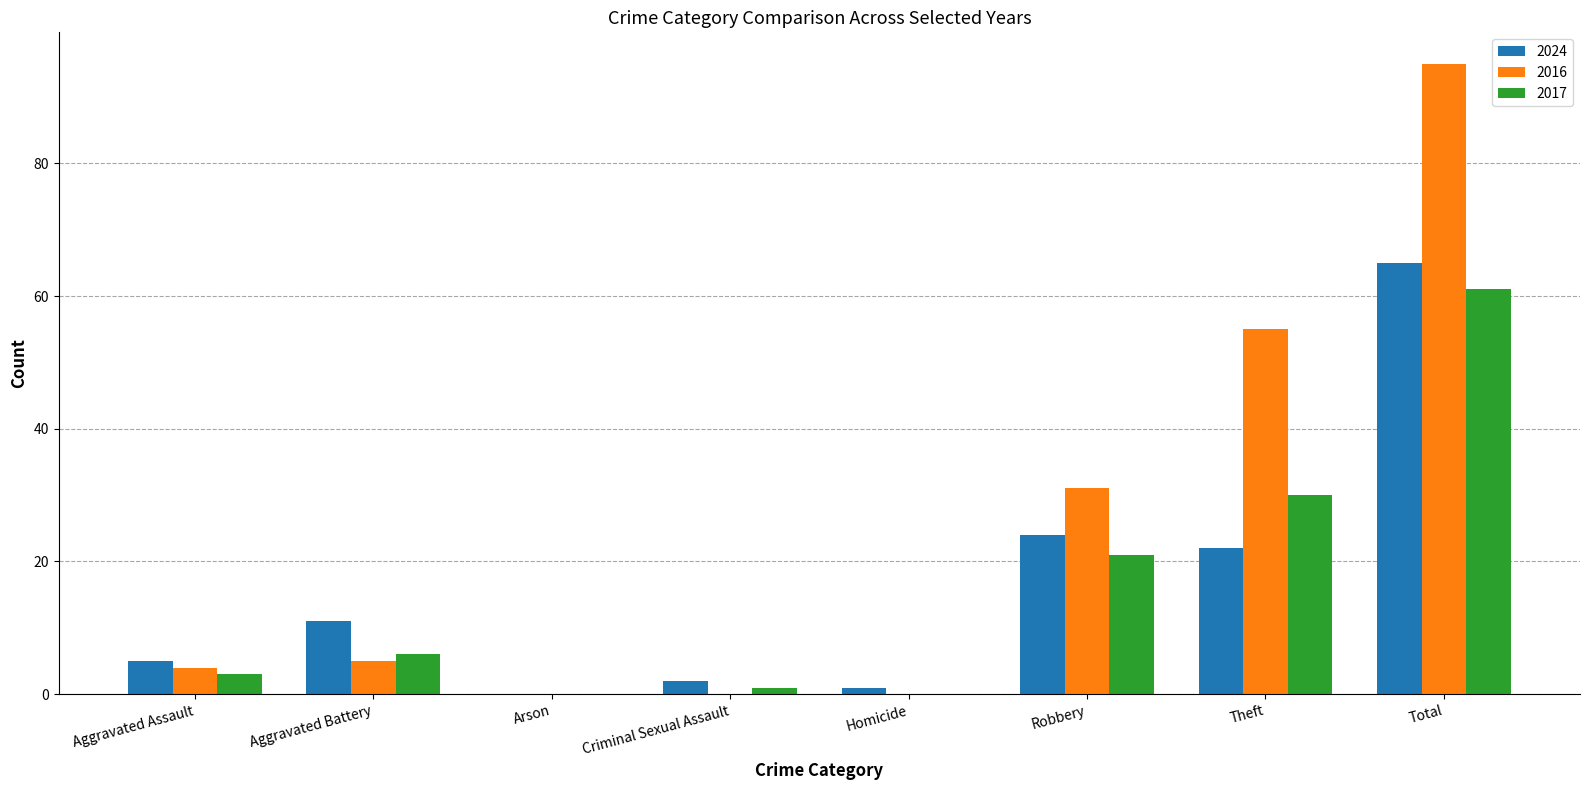

What is the sum of all 2016 values?

190